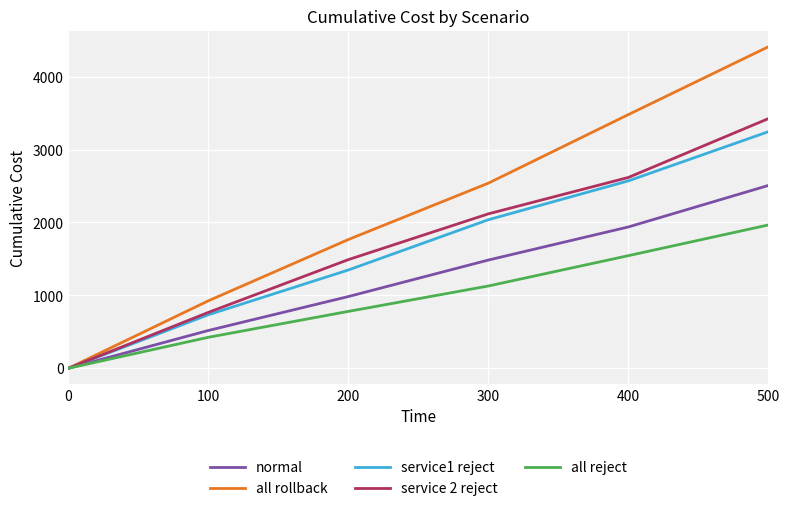

The normal series shows 2507.2 at 500. True or false?

True